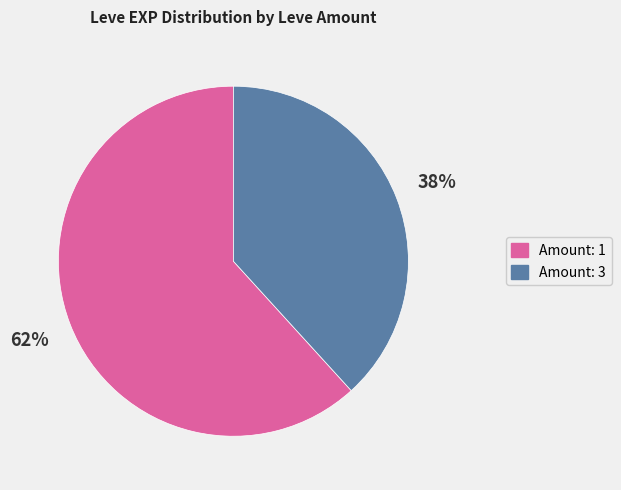

To the nearest percent, what is the difference between the largest and smallest slice percentages?

24%